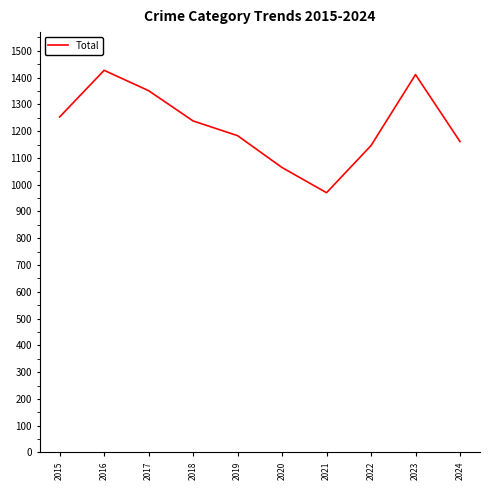

What value does the data have at 2018, to the nearest 50?

1250